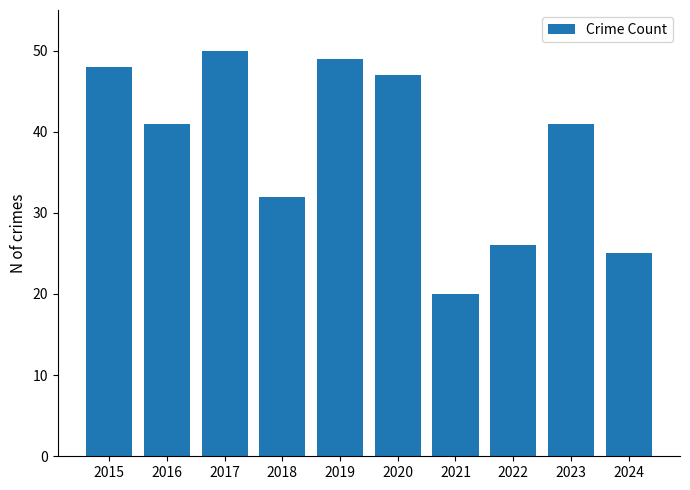

Reading left to right, extract all data points from this chart.

48	41	50	32	49	47	20	26	41	25